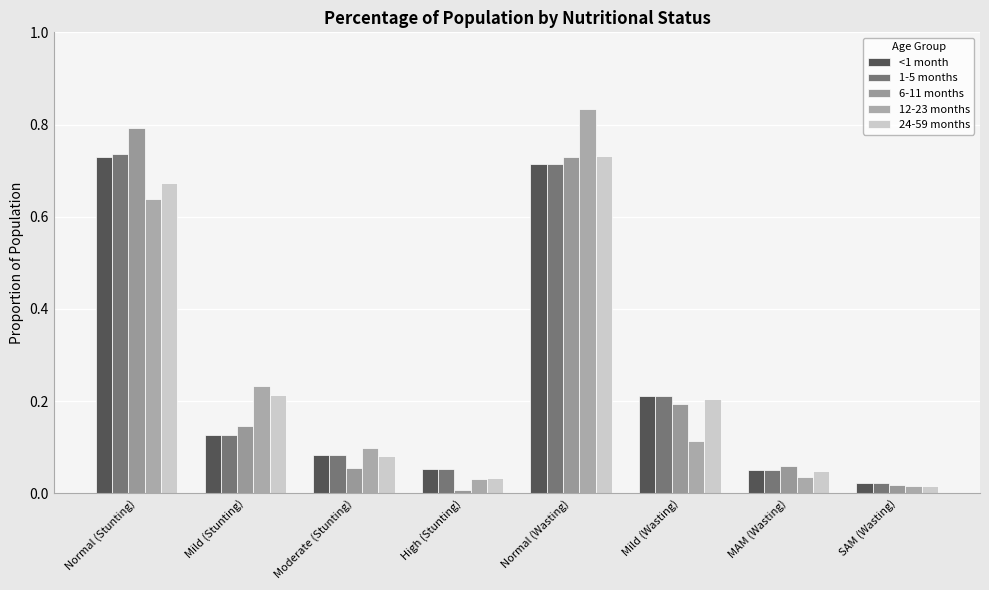

Which has a higher value, Moderate (Stunting) or Mild (Stunting)?

Mild (Stunting)